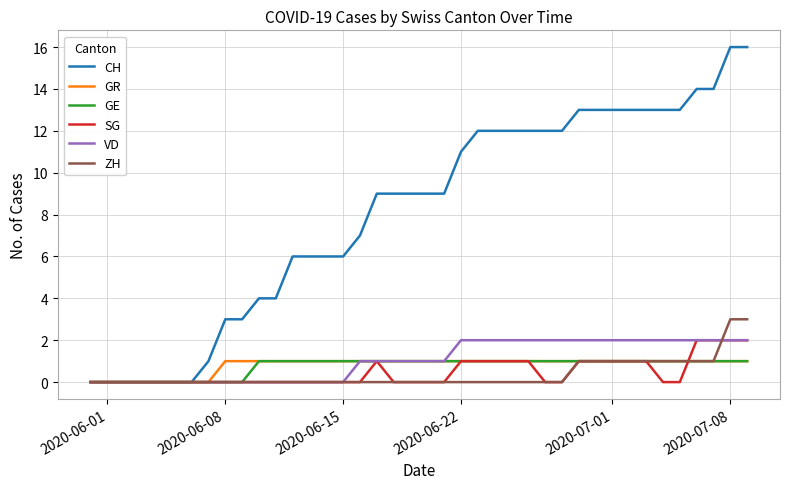

How many SG values are between 0 and 1?

36